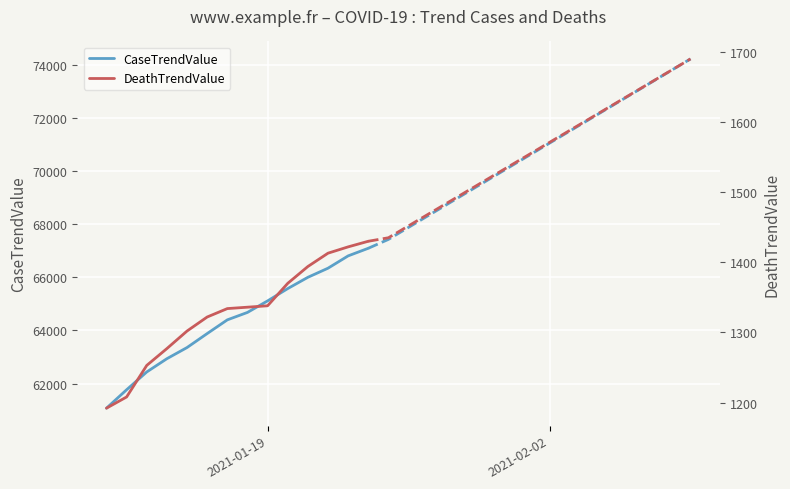

Is this an area chart (filled region under the line)?

No